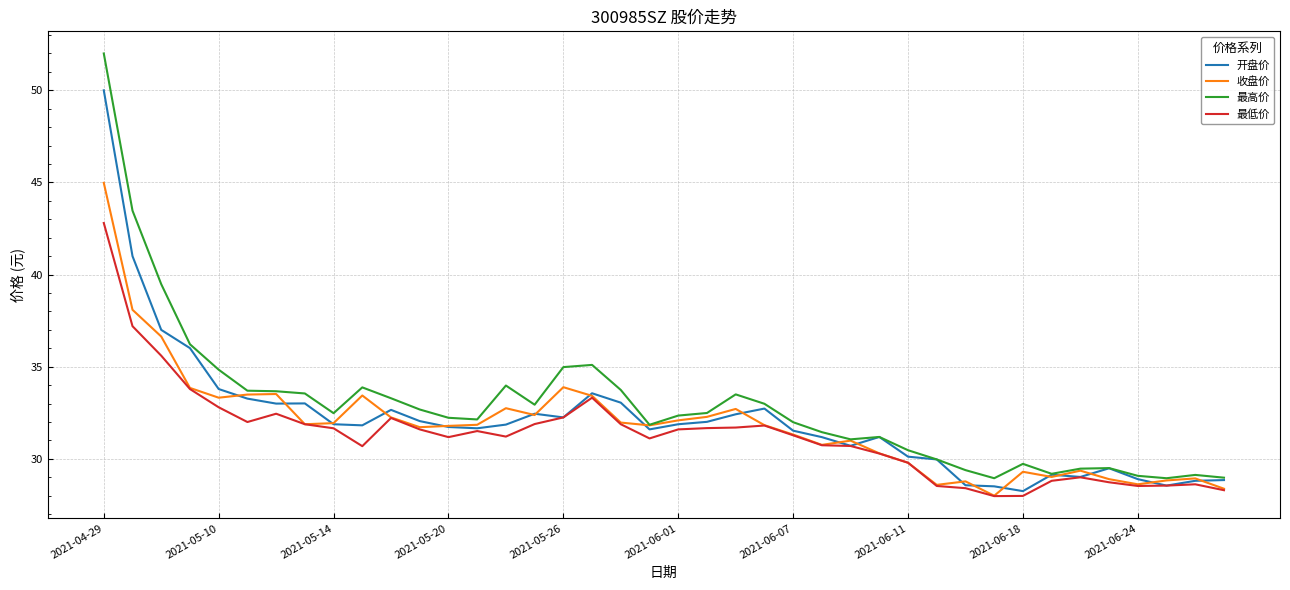

What is the average value of the 最高价 series?

32.9